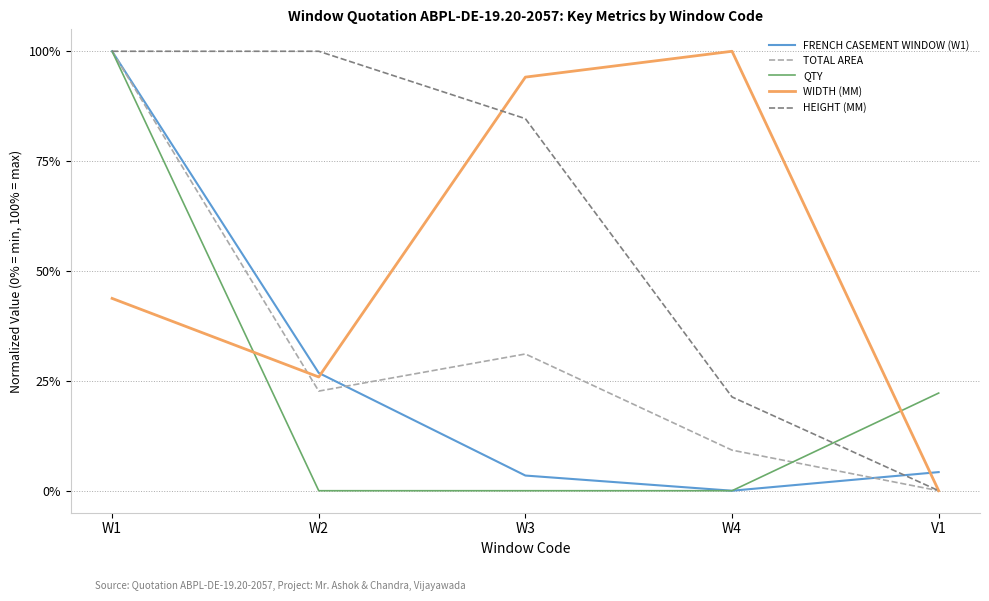

At which category is the sum across all series the highest?

W1